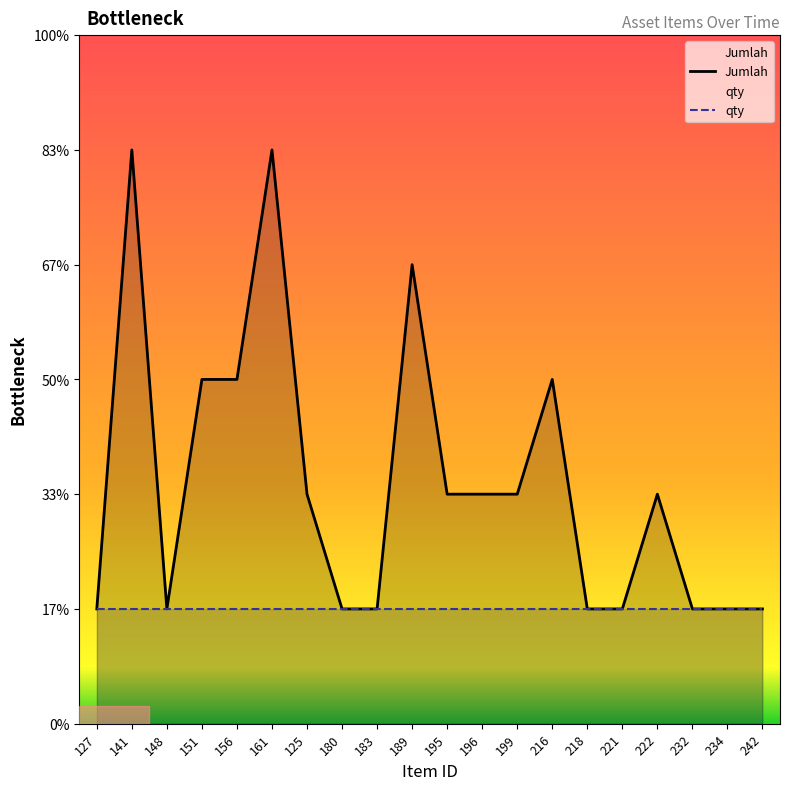

Count the values in the range 1 to 3.

17